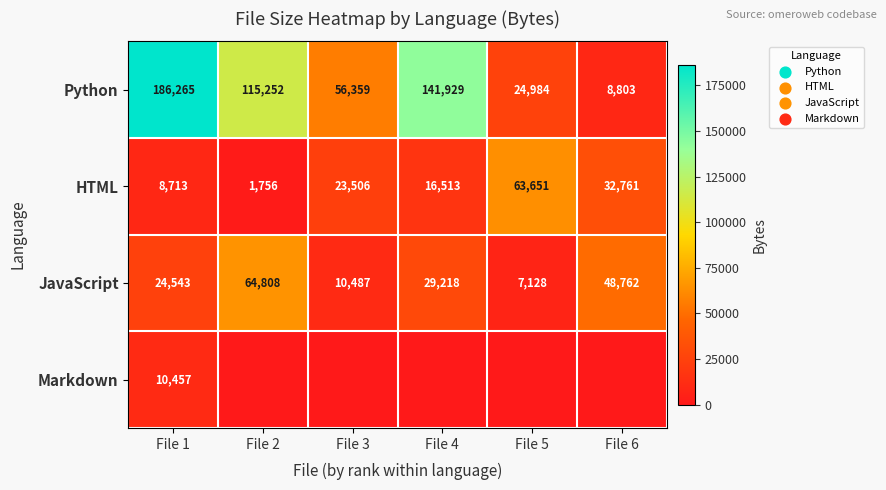

What is the difference between the second highest and minimum values in the Python series?

133126